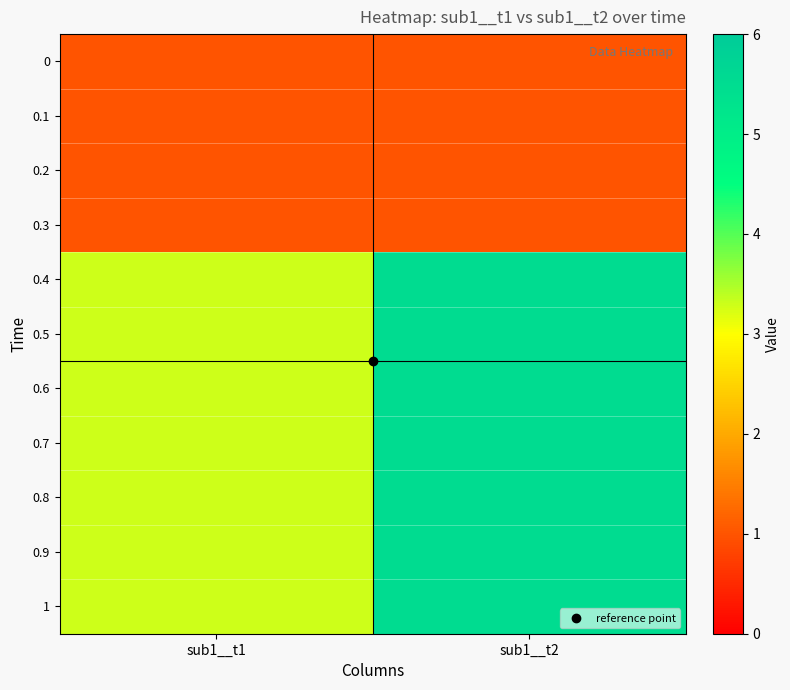

Reading left to right, extract all data points from this chart.

0: sub1__t1=1.0	sub1__t2=1.0
0.1: sub1__t1=1.0	sub1__t2=1.0
0.2: sub1__t1=1.0	sub1__t2=1.0
0.3: sub1__t1=1.0	sub1__t2=1.0
0.4: sub1__t1=3.3	sub1__t2=5.5
0.5: sub1__t1=3.3	sub1__t2=5.5
0.6: sub1__t1=3.3	sub1__t2=5.5
0.7: sub1__t1=3.3	sub1__t2=5.5
0.8: sub1__t1=3.3	sub1__t2=5.5
0.9: sub1__t1=3.3	sub1__t2=5.5
1: sub1__t1=3.3	sub1__t2=5.5